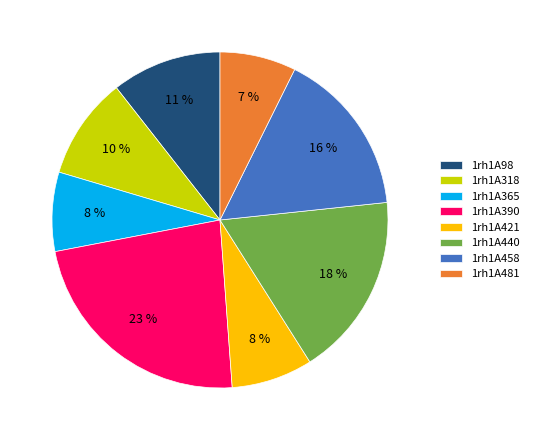

How many slices are in this pie chart?

8